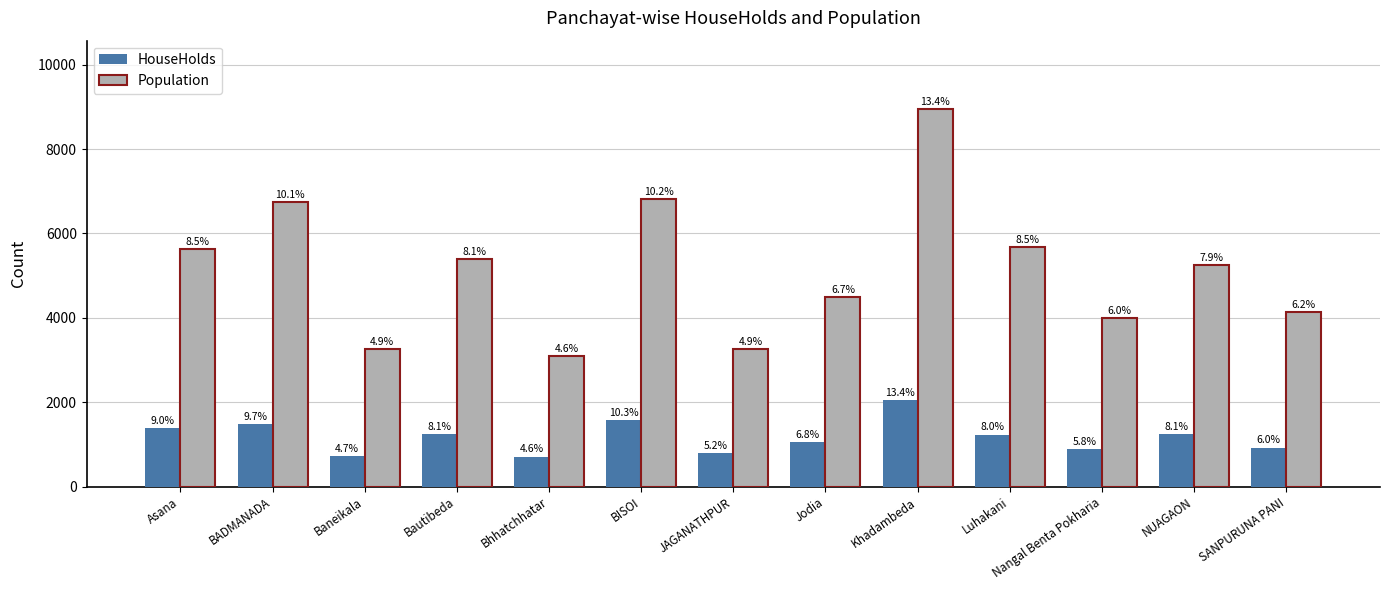

Reading left to right, what are all the values shown in this chart?

HouseHolds: Asana=1386	BADMANADA=1487	Baneikala=727	Bautibeda=1245	Bhhatchhatar=712	BISOI=1587	JAGANATHPUR=797	Jodia=1048	Khadambeda=2060	Luhakani=1234	Nangal Benta Pokharia=888	NUAGAON=1240	SANPURUNA PANI=926
Population: Asana=5640	BADMANADA=6754	Baneikala=3252	Bautibeda=5391	Bhhatchhatar=3091	BISOI=6825	JAGANATHPUR=3266	Jodia=4489	Khadambeda=8957	Luhakani=5677	Nangal Benta Pokharia=3988	NUAGAON=5248	SANPURUNA PANI=4143